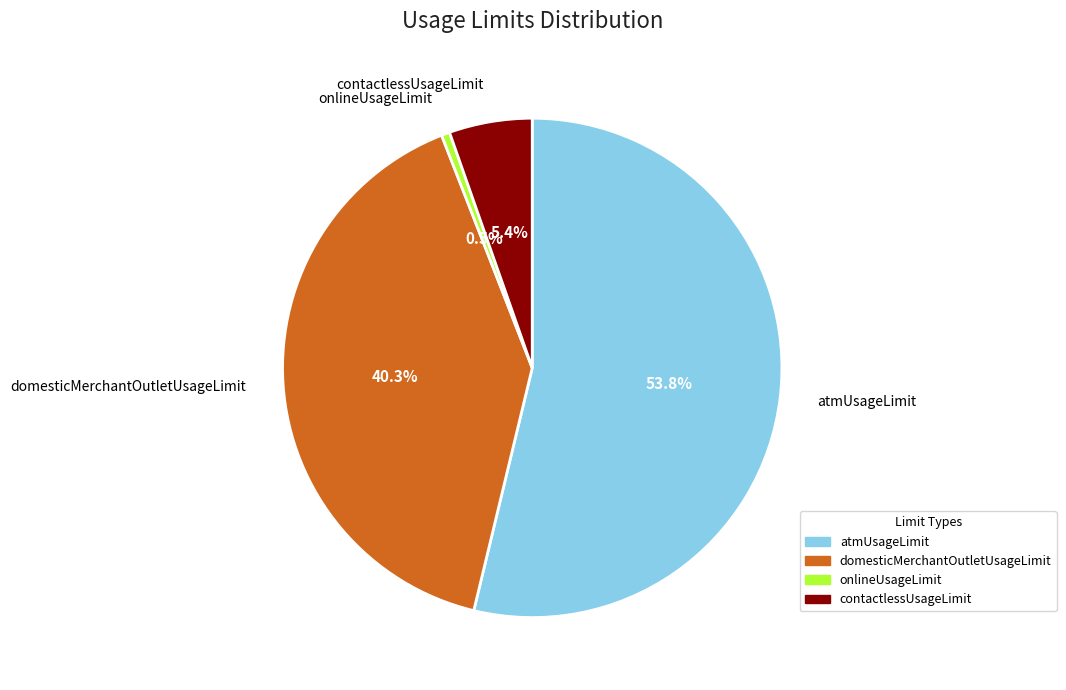

Which category accounts for the majority?

atmUsageLimit